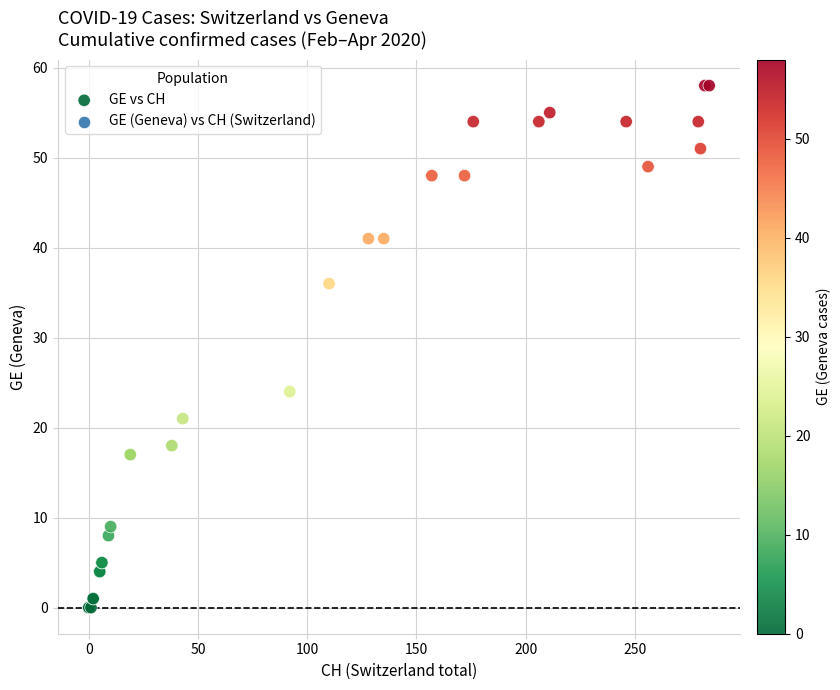

What Y value in the scatter plot is closest to 29?

24